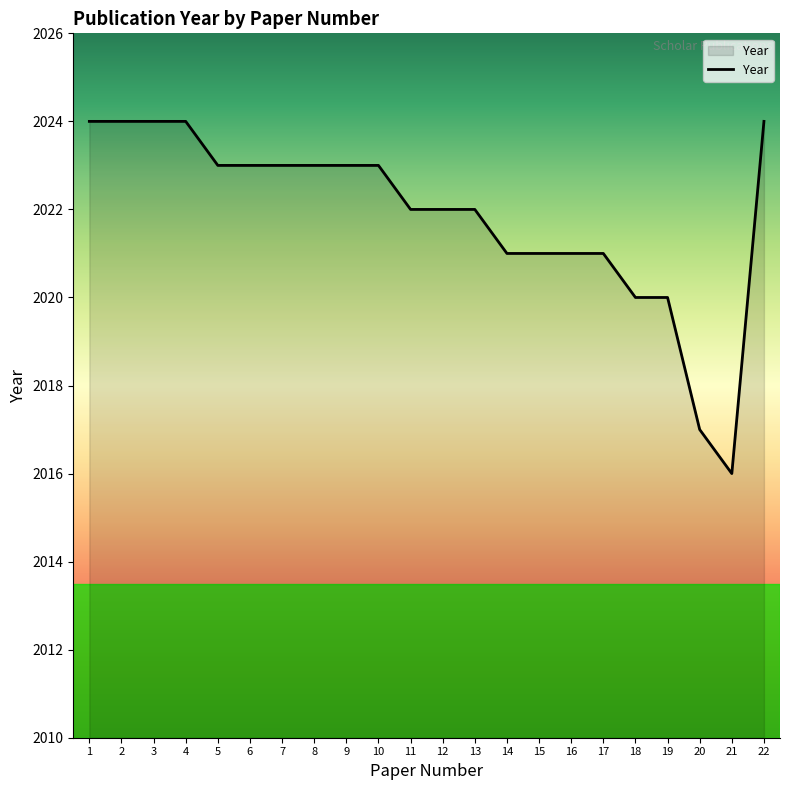

What is the approximate value at 12?

2022